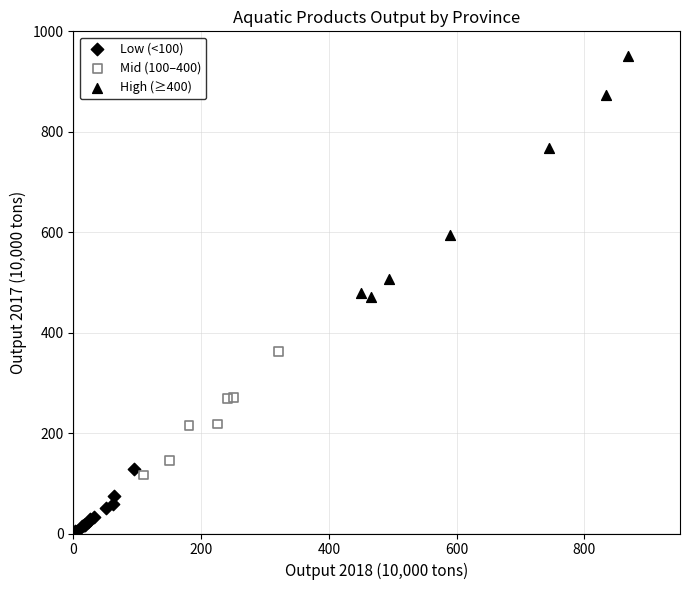

Which series reaches the minimum Y coordinate?

Low (<100)